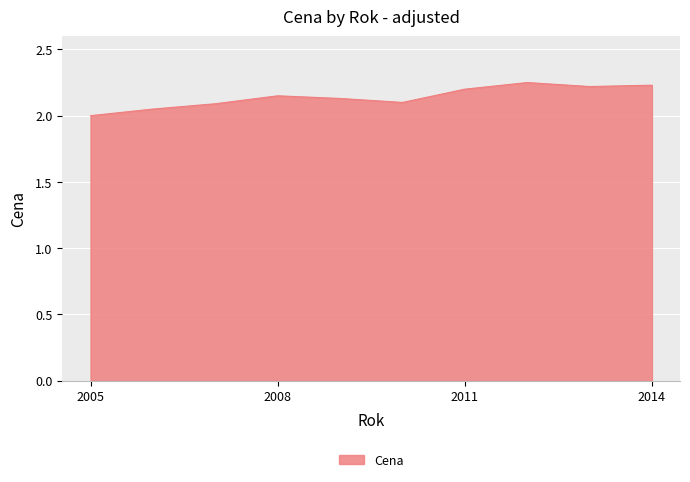

Does the chart display data point markers on the line(s)?

No